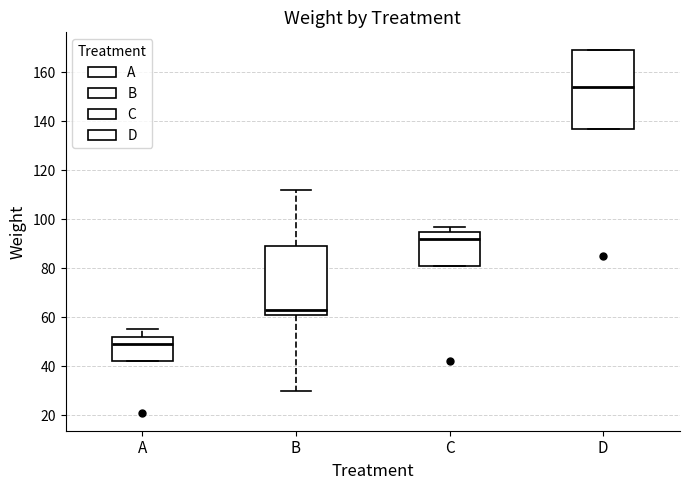

Which box is the tallest, from its lower edge to its upper edge?

D